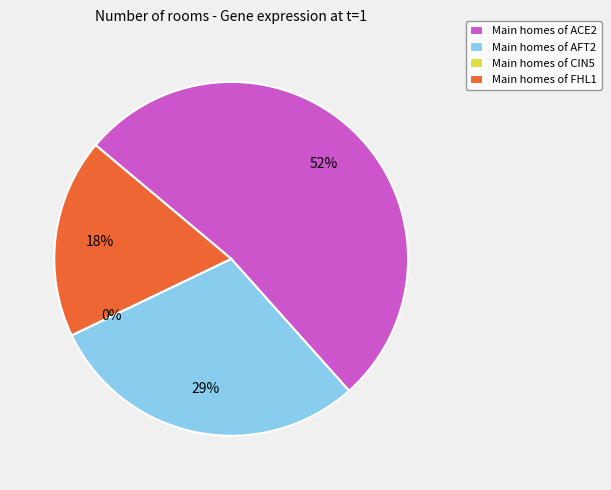

Rank the categories by value from lowest to highest.

CIN5, FHL1, AFT2, ACE2